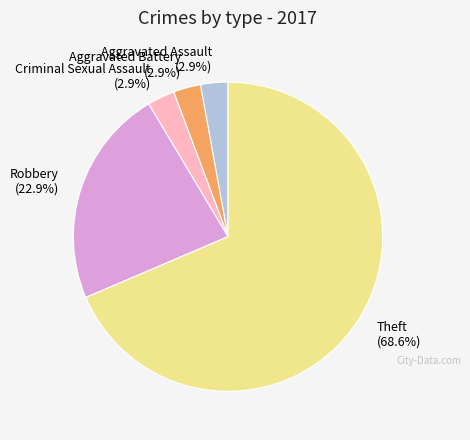

To the nearest percent, what is the average slice percentage?

20%